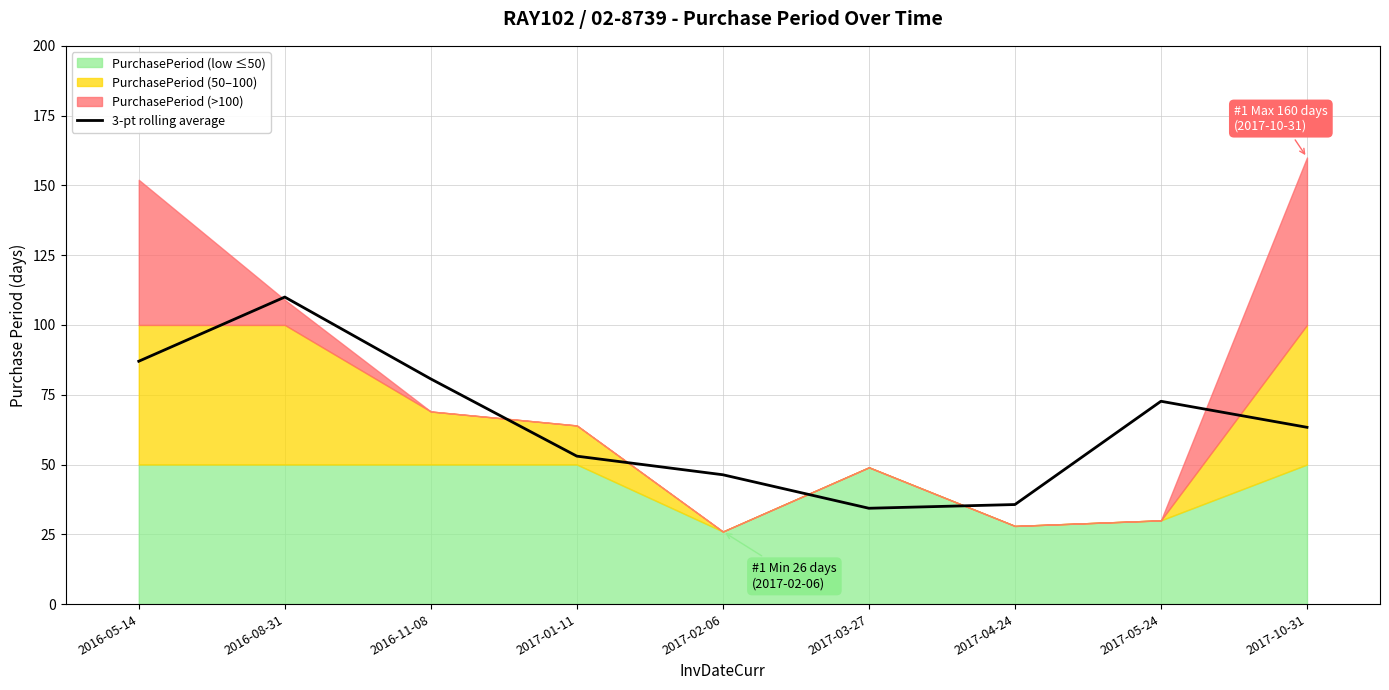

What is the difference between the maximum and minimum values?

75.7